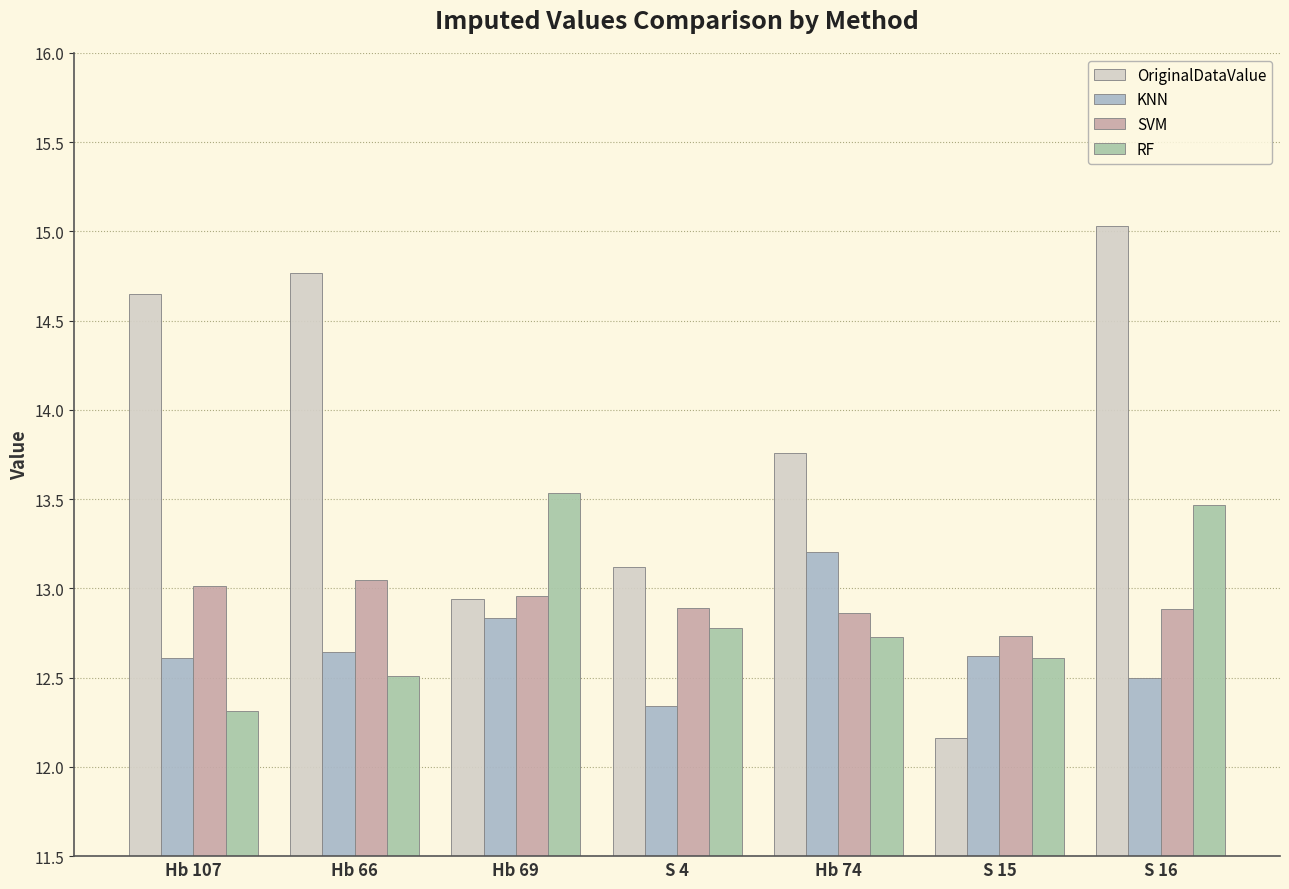

List the labels in order of RF value, largest first.

Hb 69, S 16, S 4, Hb 74, S 15, Hb 66, Hb 107